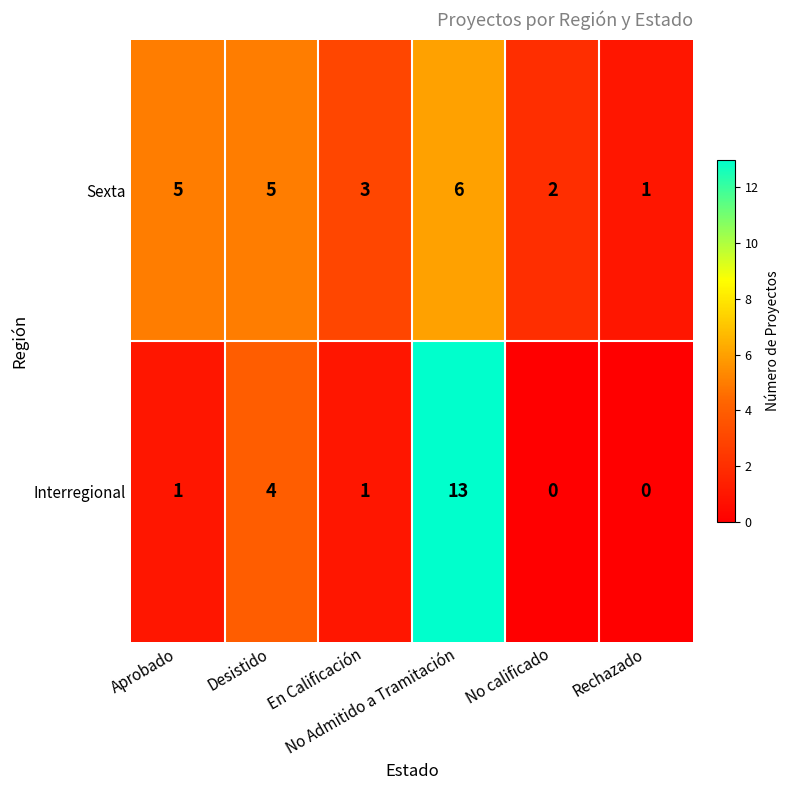

At how many categories does at least one series exceed 0?

6